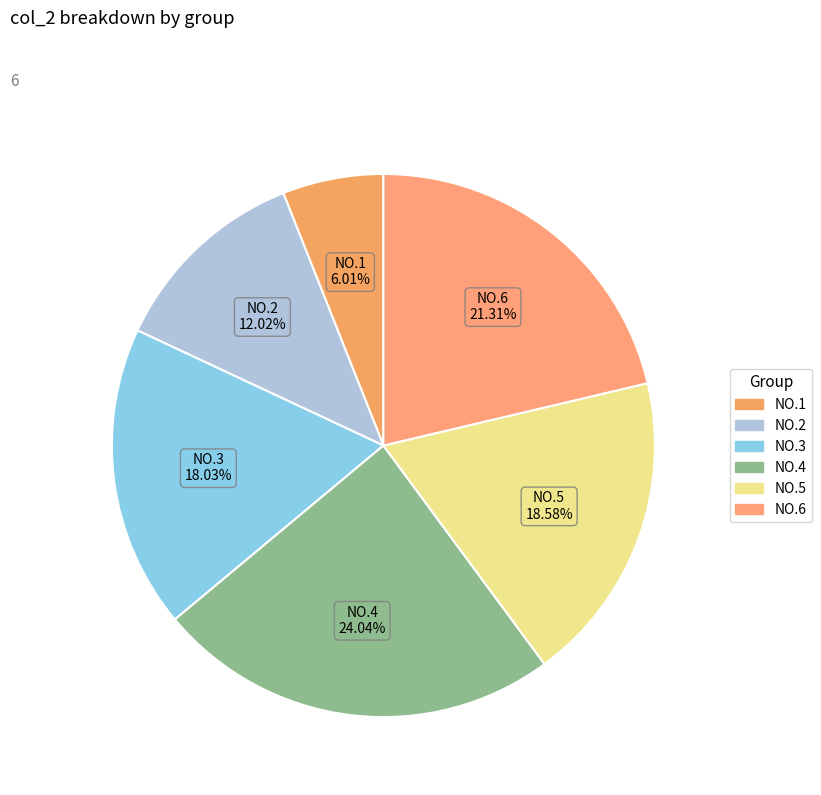

To the nearest percent, what portion does NO.5 represent?

19%